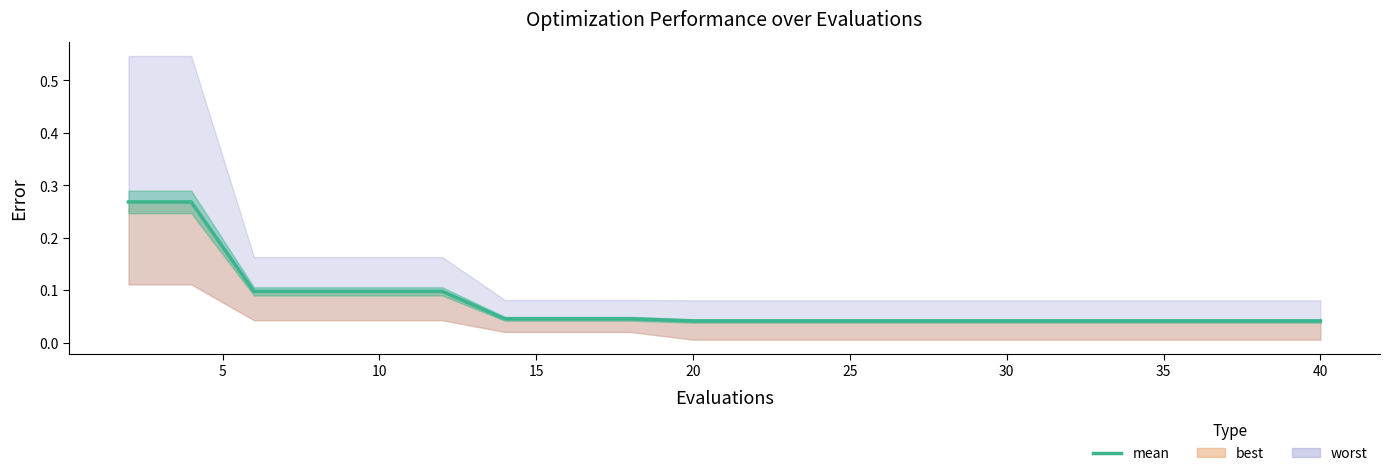

Reading right to left, what are all the values shown in this chart?

0.0	0.0	0.0	0.0	0.0	0.0	0.0	0.0	0.0	0.0	0.0	0.0	0.0	0.0	0.1	0.1	0.1	0.1	0.3	0.3